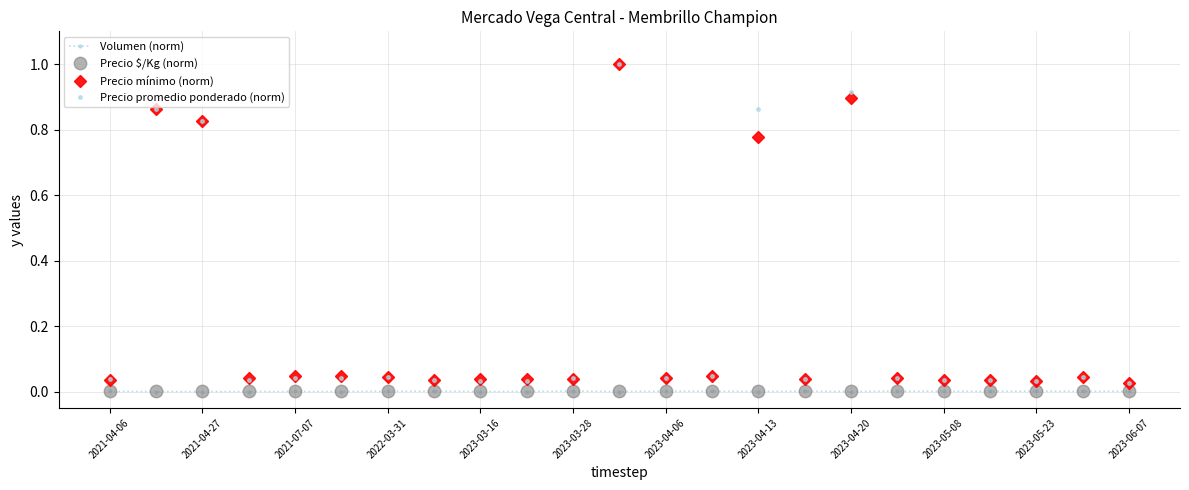

What is the greatest value displayed?

1.0